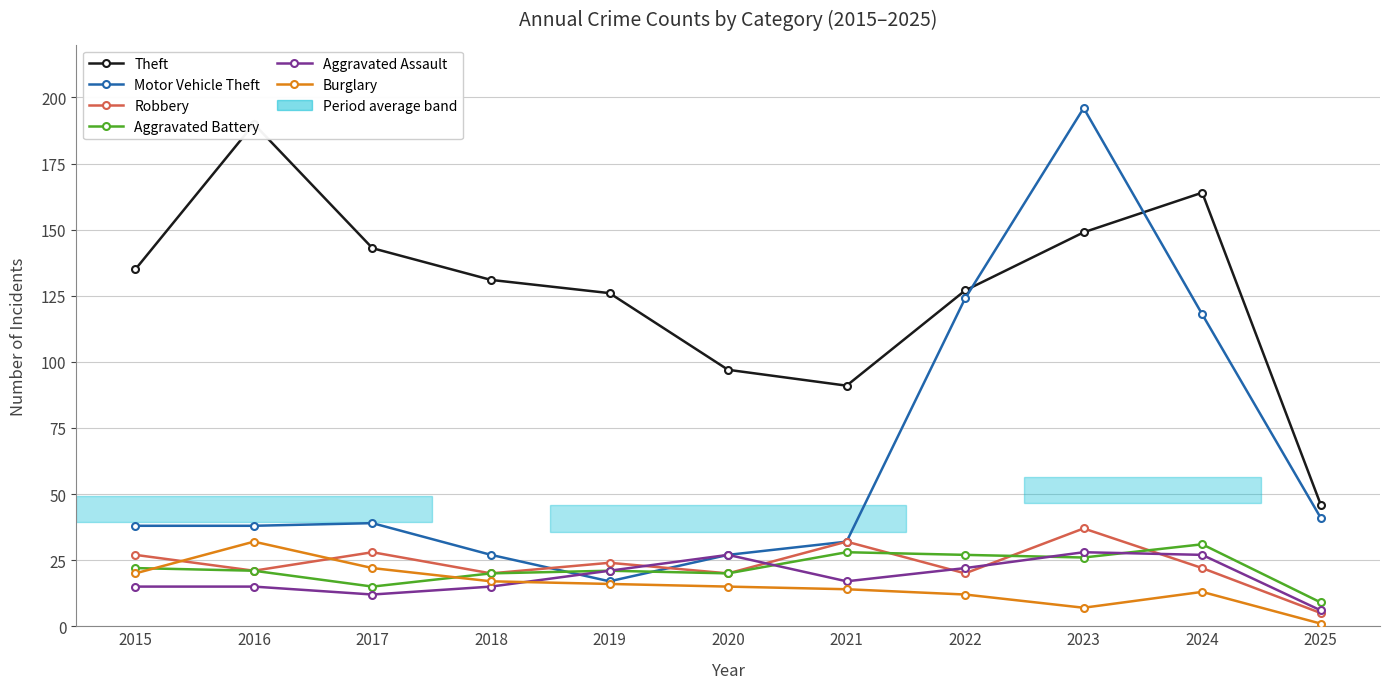

How many lines are shown in the chart?

6